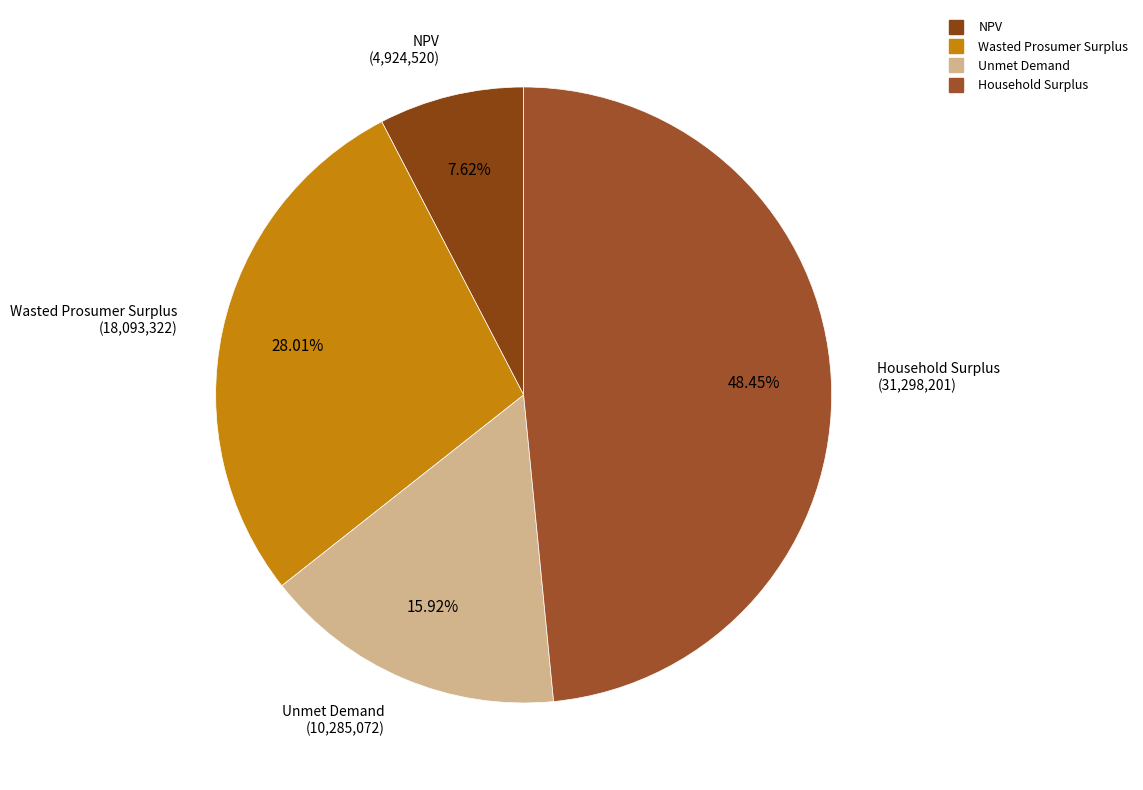

To the nearest percent, what is the average slice percentage?

25%